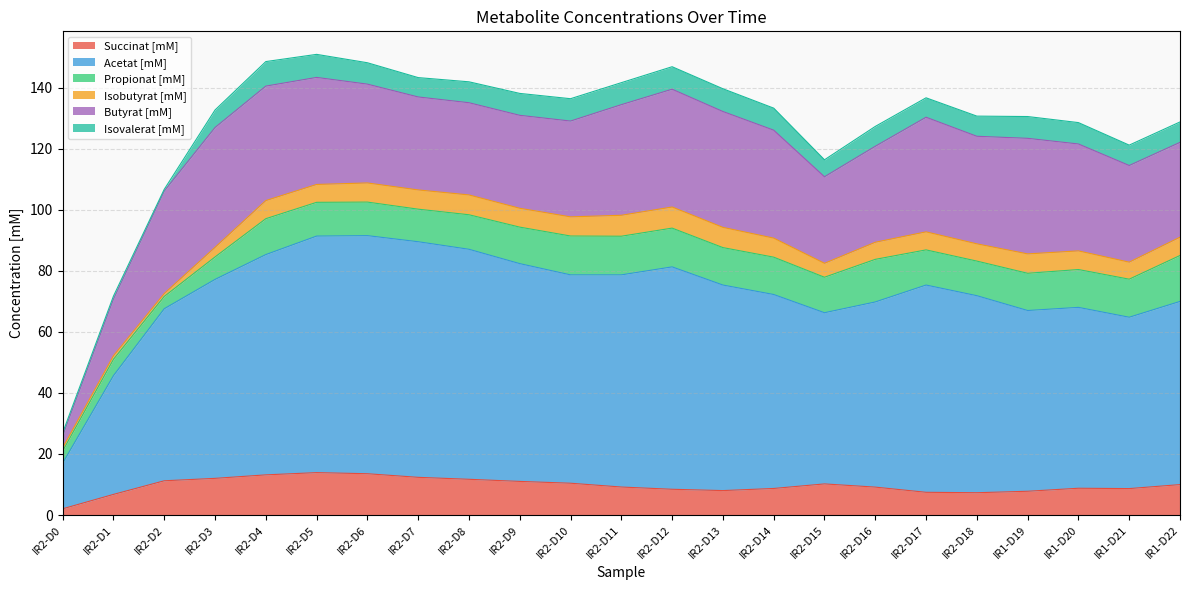

How many lines are shown in the chart?

6